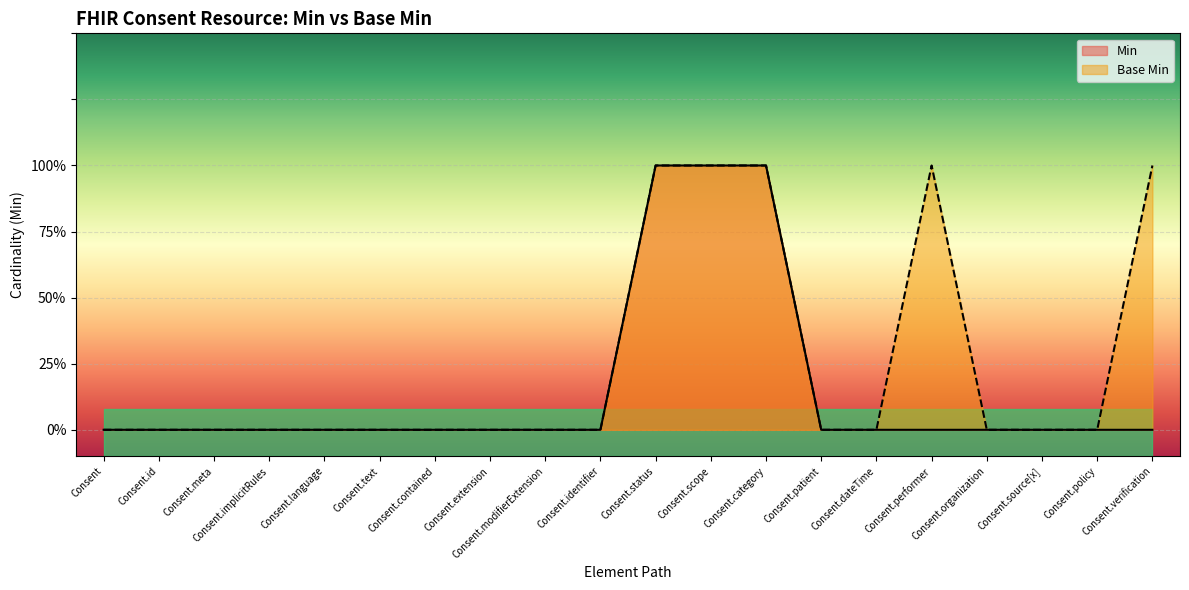

The value of Base Min at Consent.source[x] is 1. True or false?

False